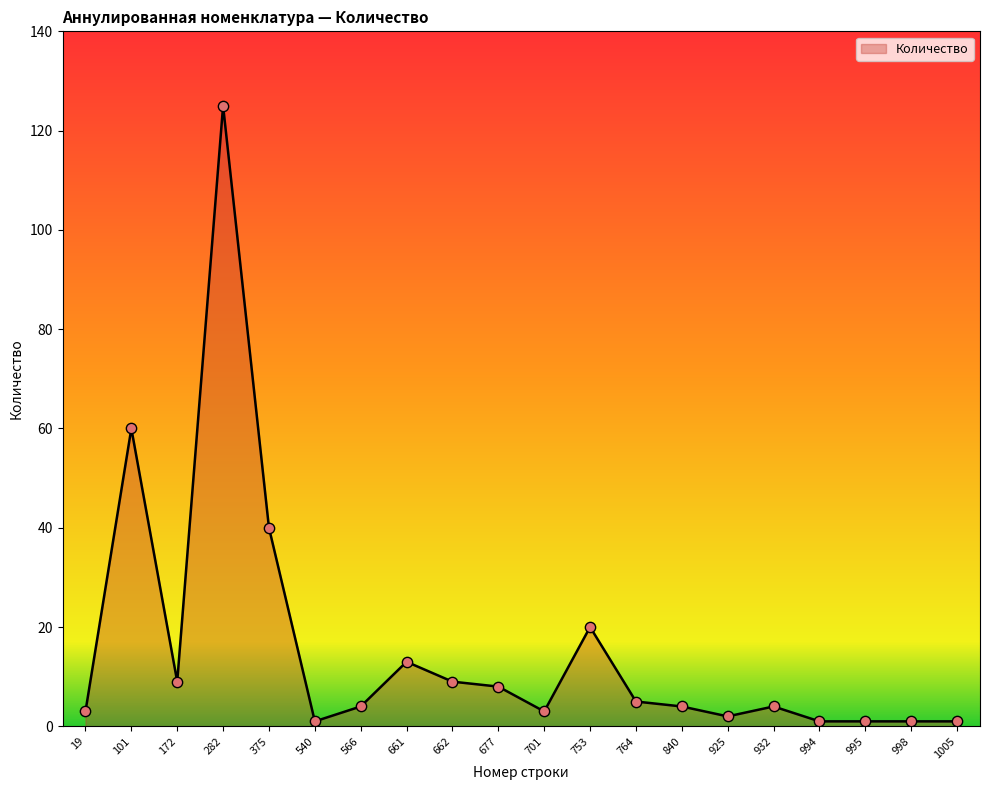

What is the change in value from 661 to 994?

-12